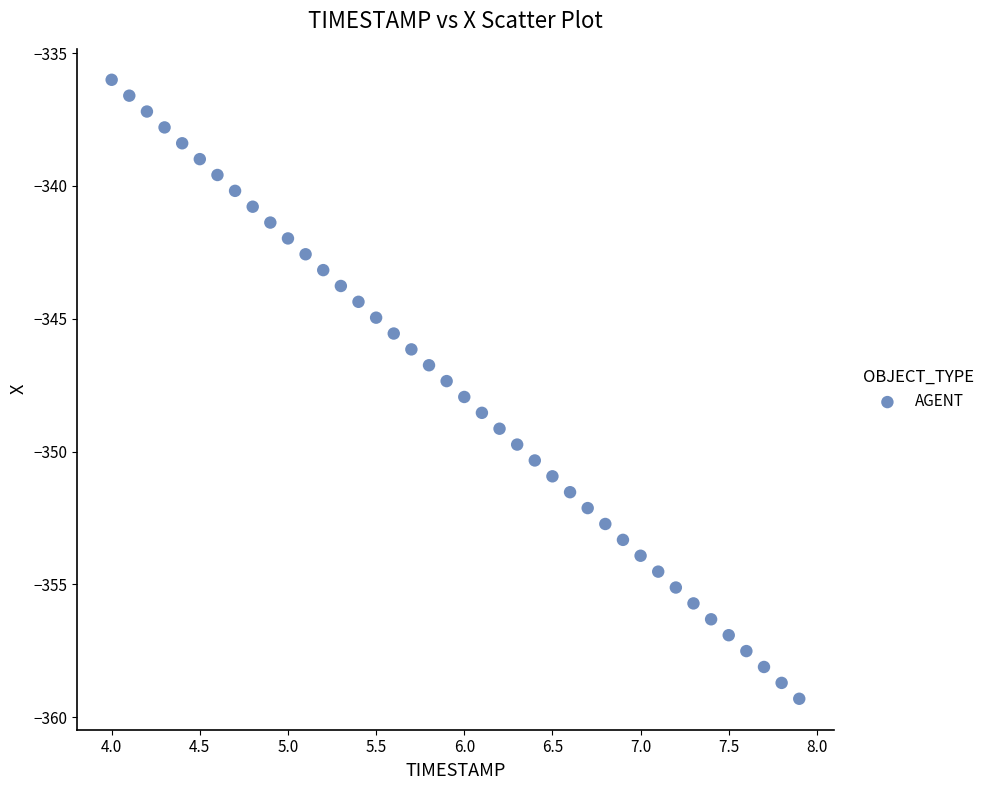

What is the range of Y values (max minus min)?

23.3